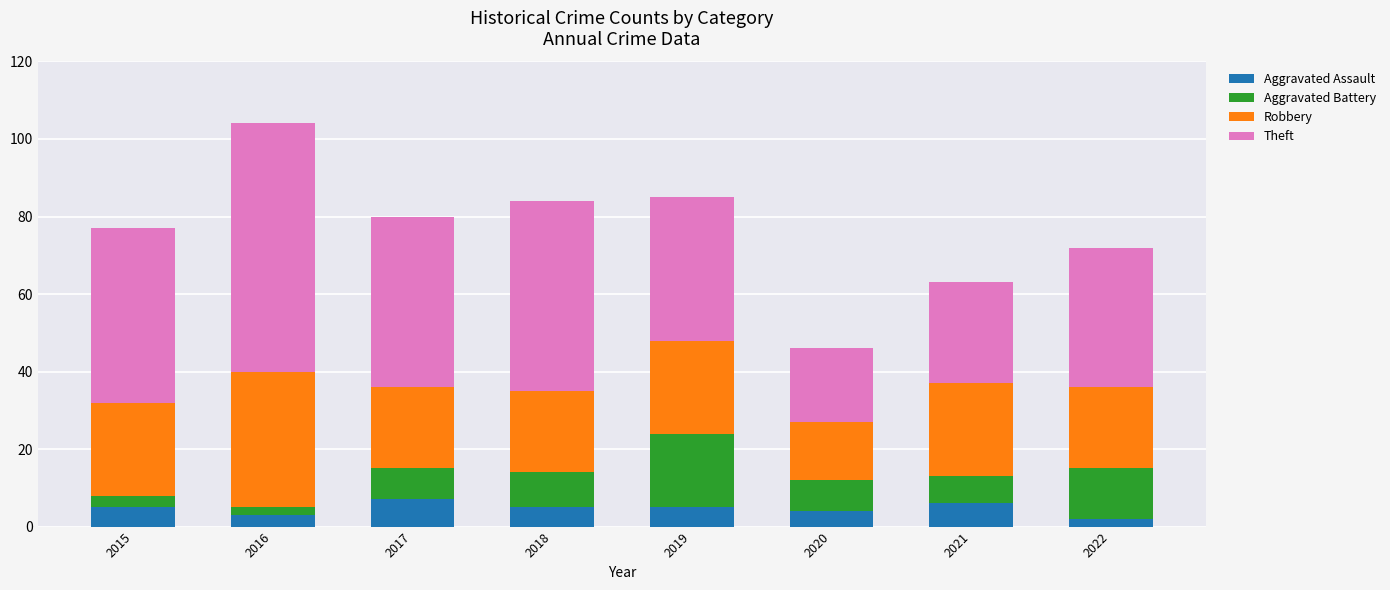

What is the total value across all series at 2017?

80